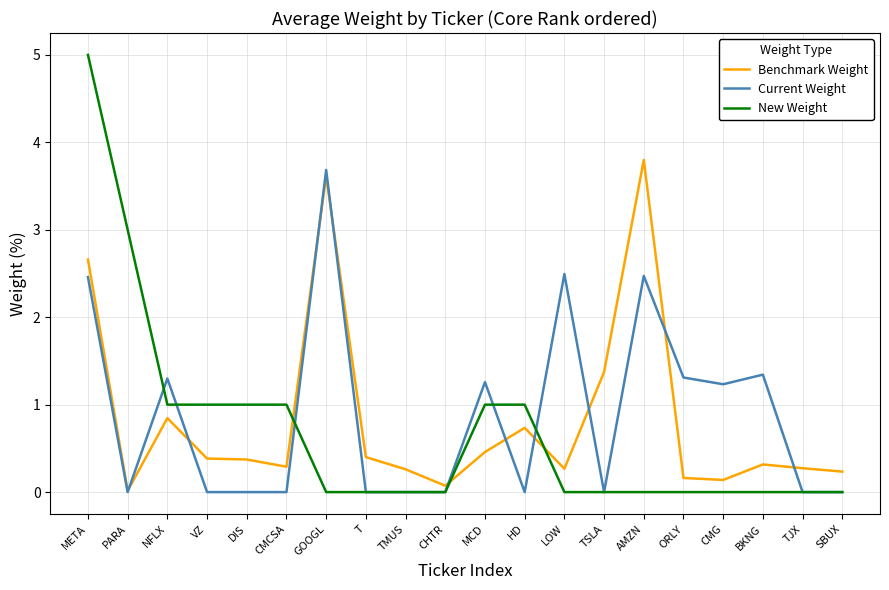

Is the value of New Weight at BKNG greater than the value of Current Weight at MCD?

No